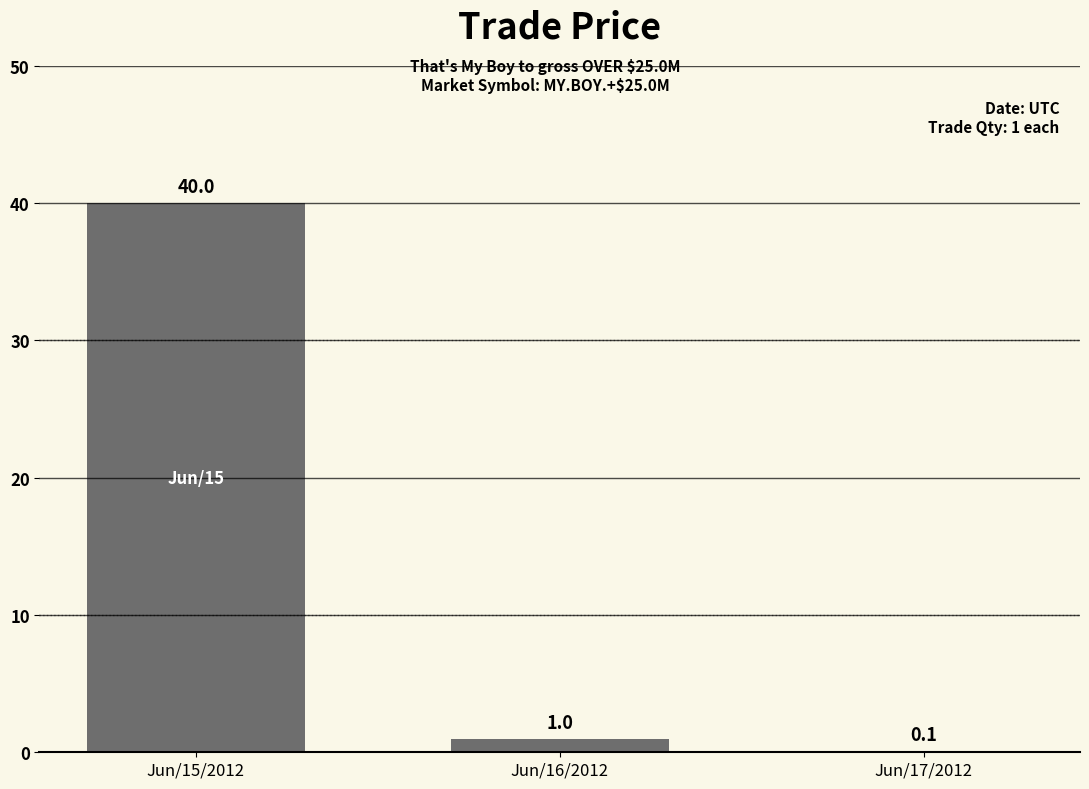

Where is the data nearest to the value 20?

Jun/16/2012